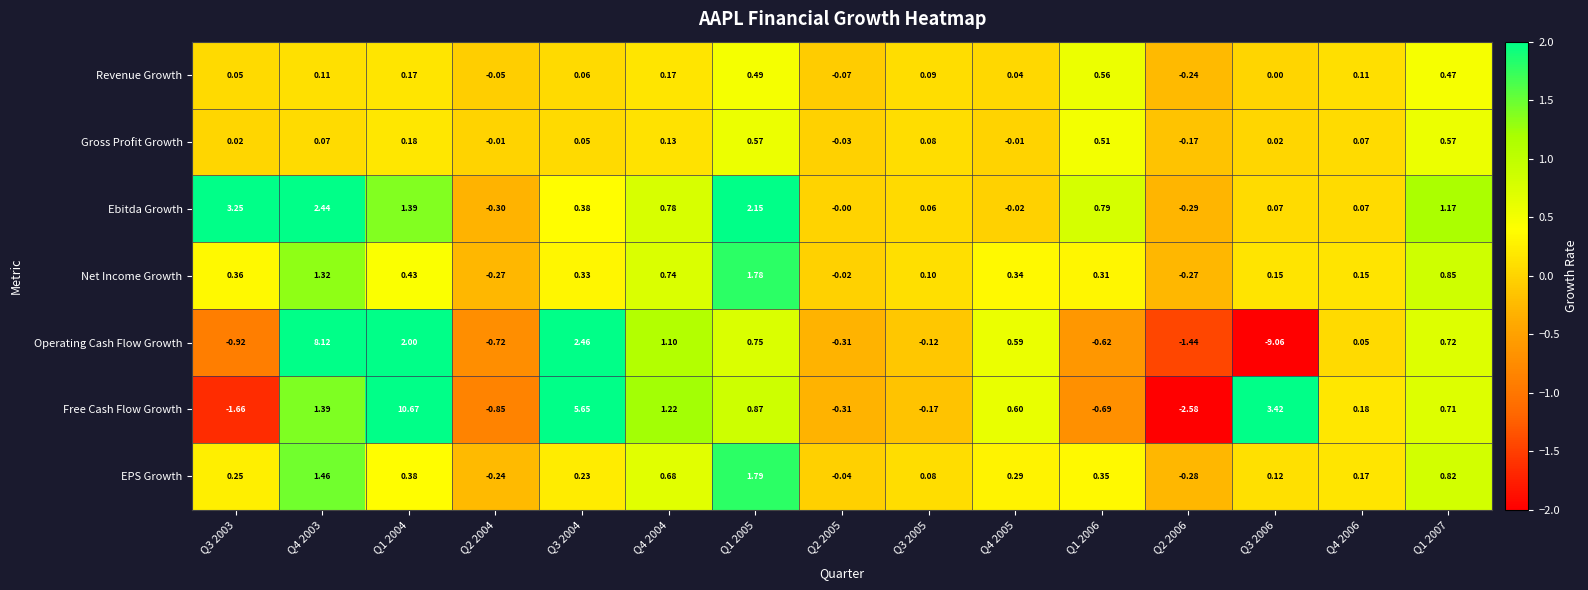

Rank the series at Q1 2006 from highest to lowest value.

Ebitda Growth, Revenue Growth, Gross Profit Growth, EPS Growth, Net Income Growth, Operating Cash Flow Growth, Free Cash Flow Growth